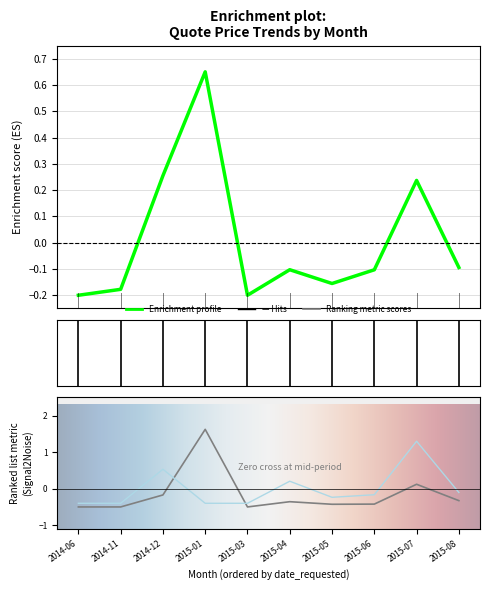

The value of quote_price_1 at 2015-04 is -0.1. True or false?

False